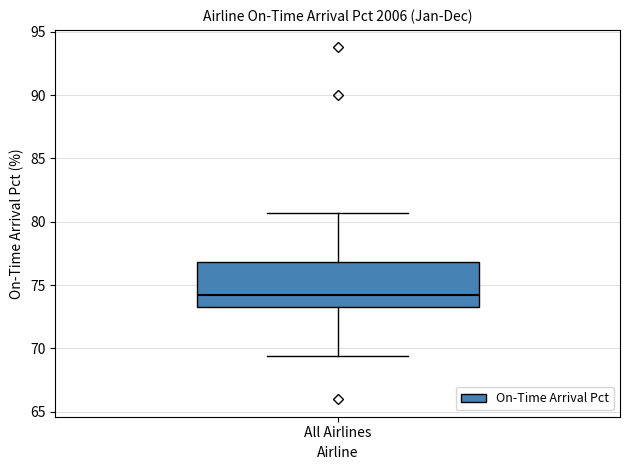

Read this box plot against the y-axis: the position of the median line, the range covered by the box, and the ends of both whiskers. The values are not printed on the chart, so give them approximately, as read against the axis.

median 74.0, box 73.5 to 77.0, whiskers 69.5 to 80.5